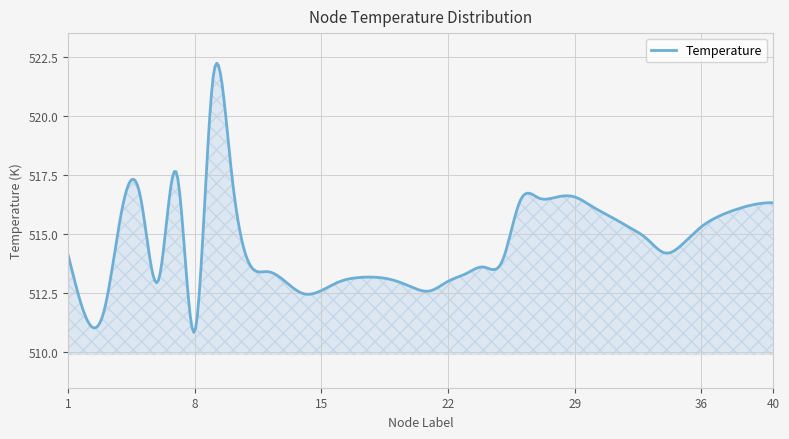

What is the greatest value displayed?

522.2